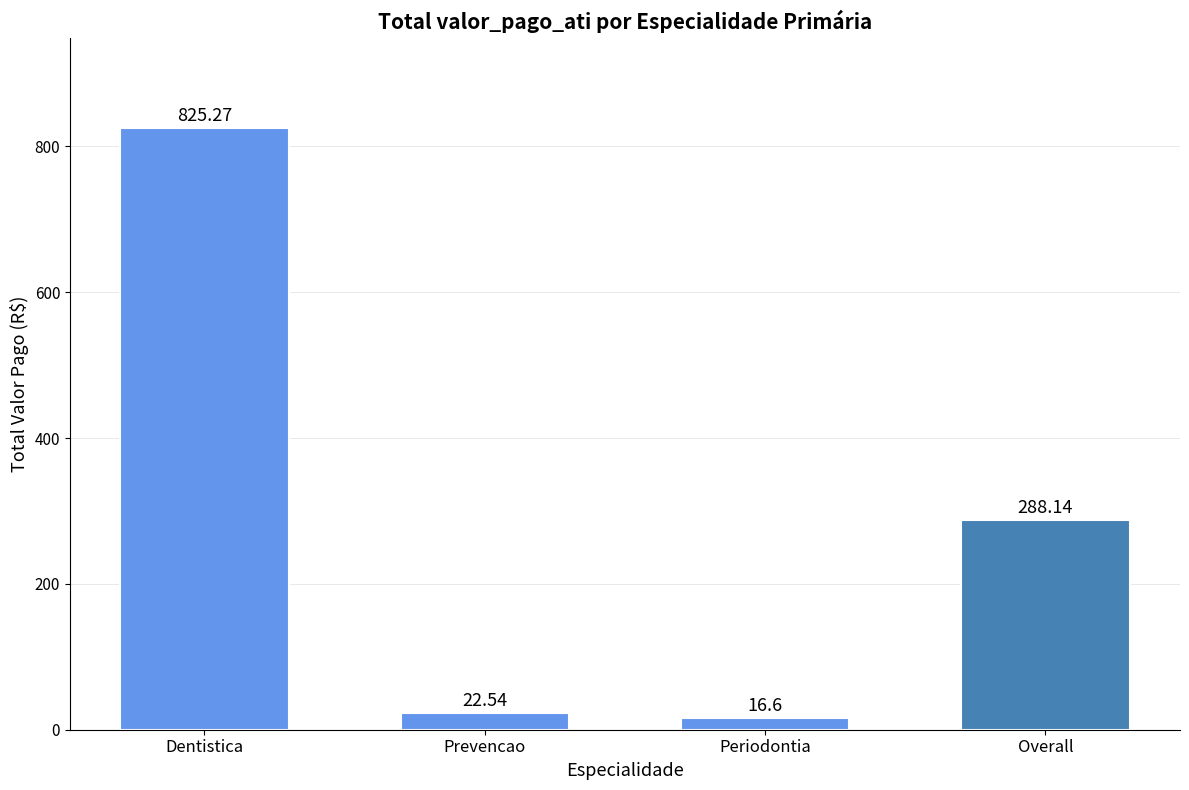

Count the number of data series in this chart.

1